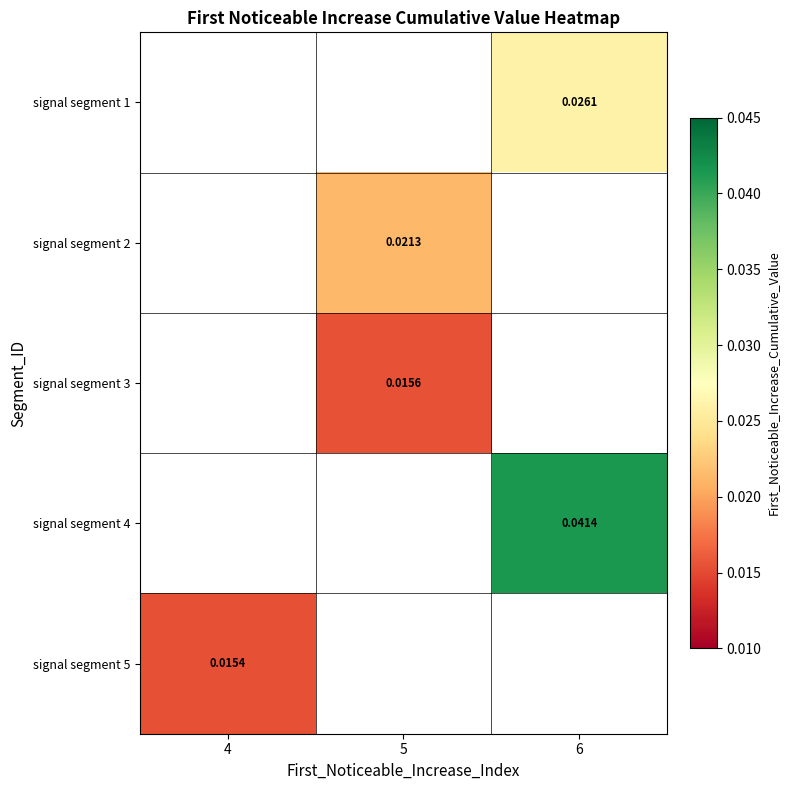

Which category has the highest value across all series?

6